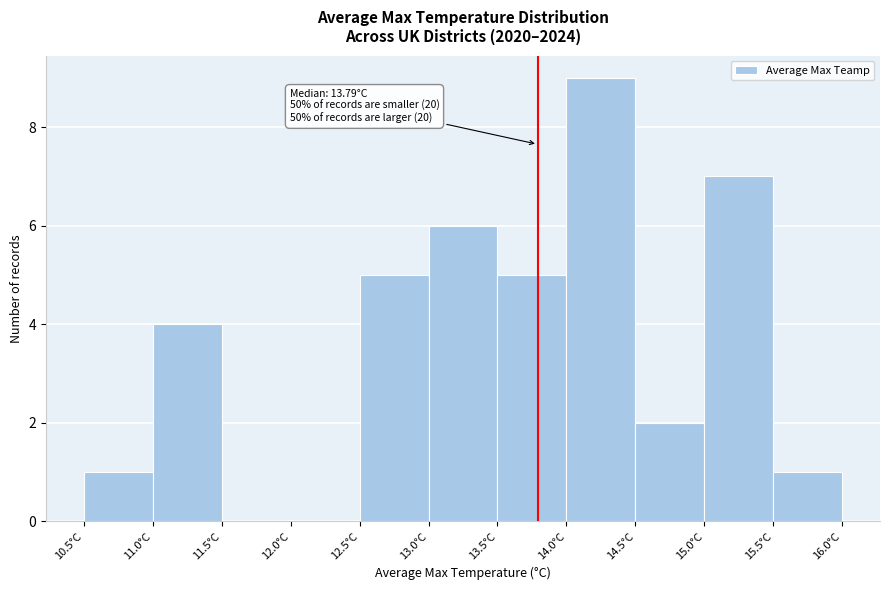

Which range on the x-axis has the tallest bar?

14.0 to 14.5